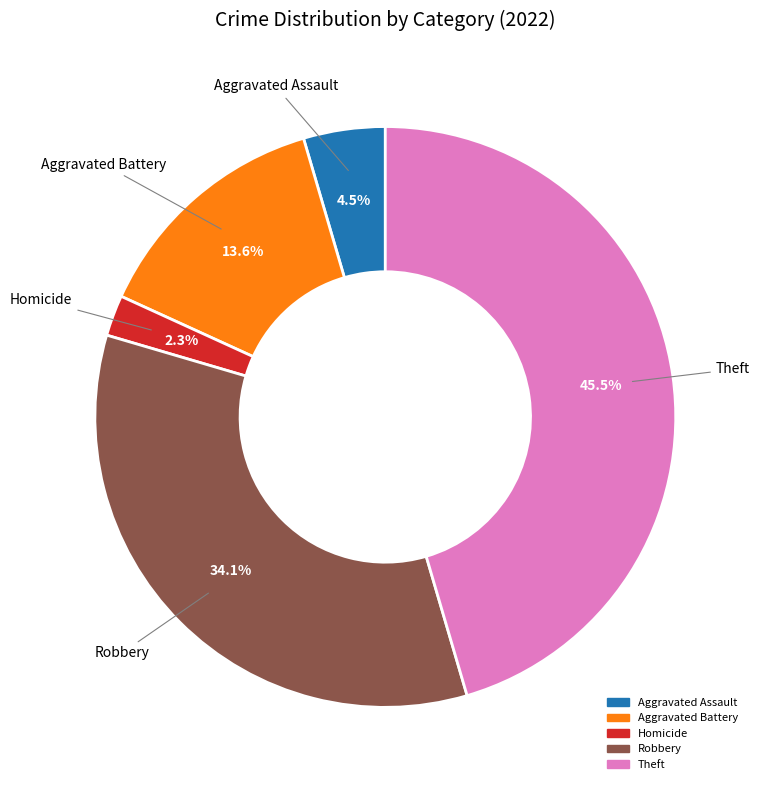

Does any single category account for the majority?

No